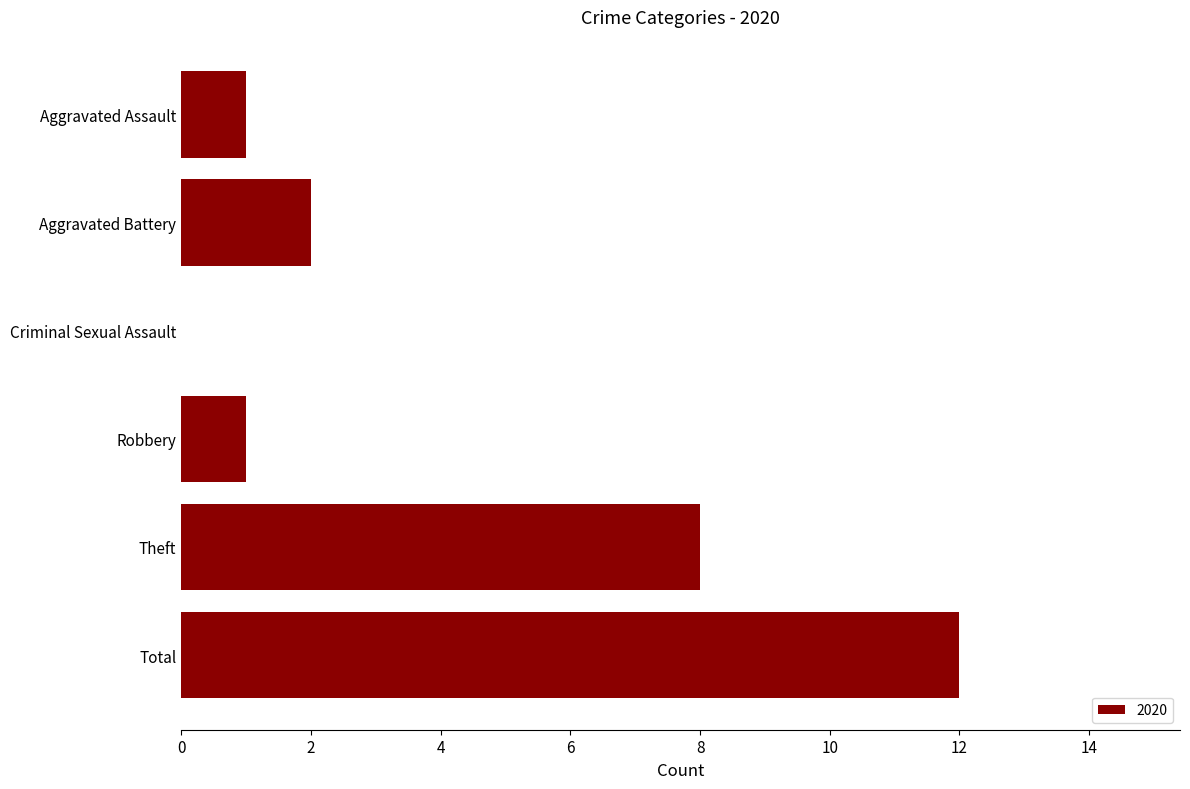

At which category does the chart reach its peak across all series?

Total